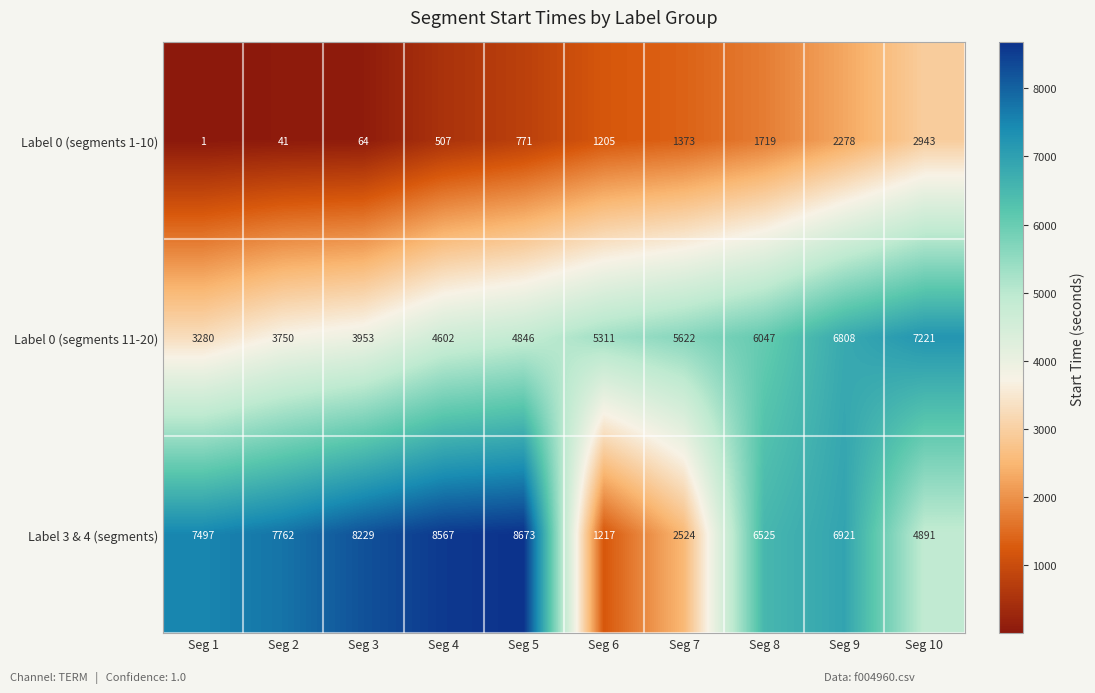

At which category is the sum across all series the highest?

Seg 9